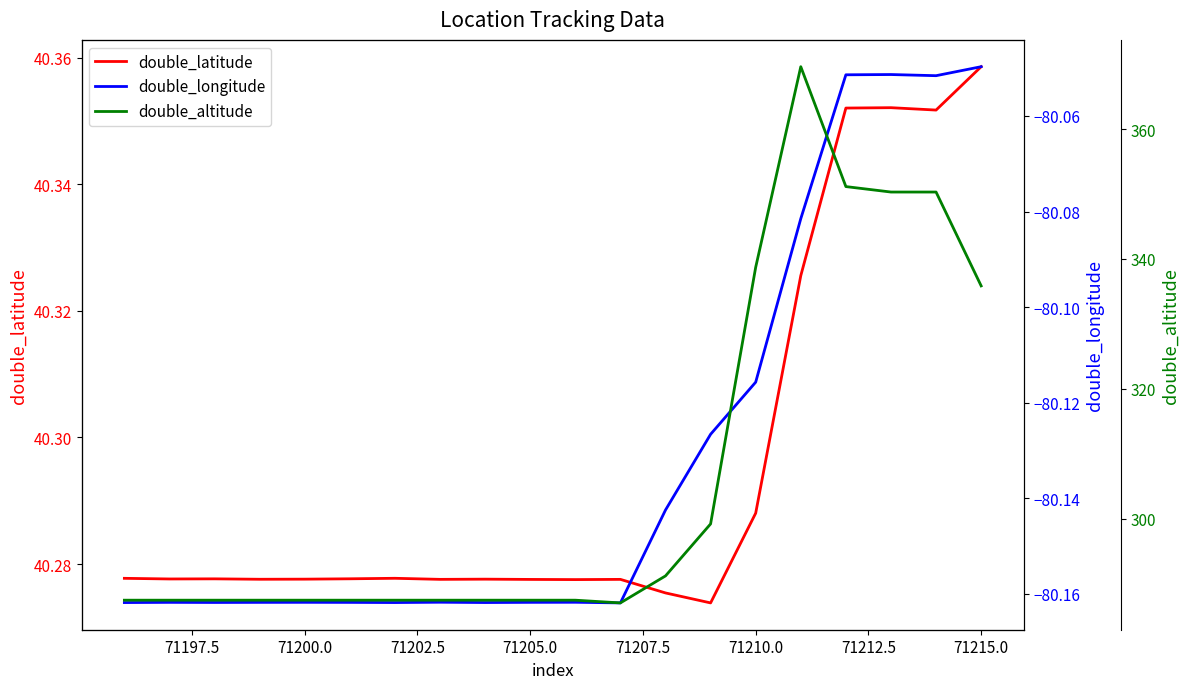

Which category has the highest value in the double_latitude series?

71215.0